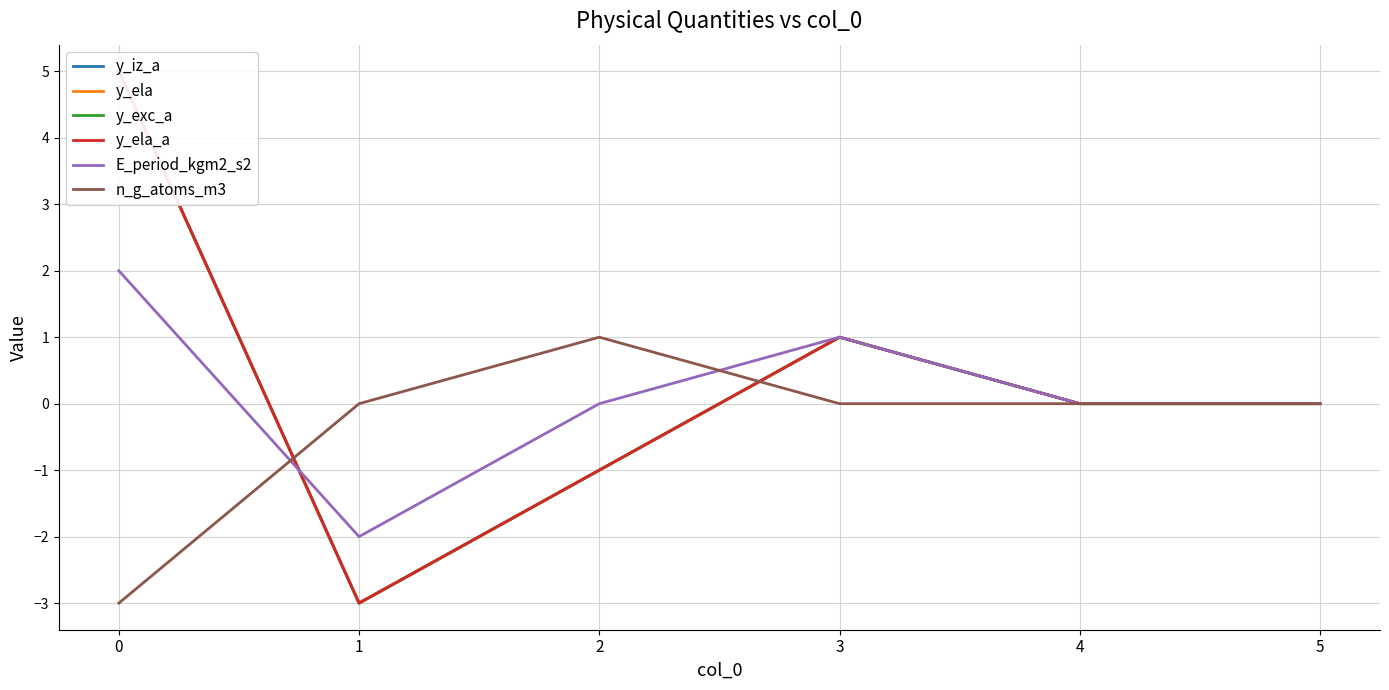

List the series in order of their peak value, lowest first.

n_g_atoms_m3, E_period_kgm2_s2, y_iz_a, y_ela, y_exc_a, y_ela_a